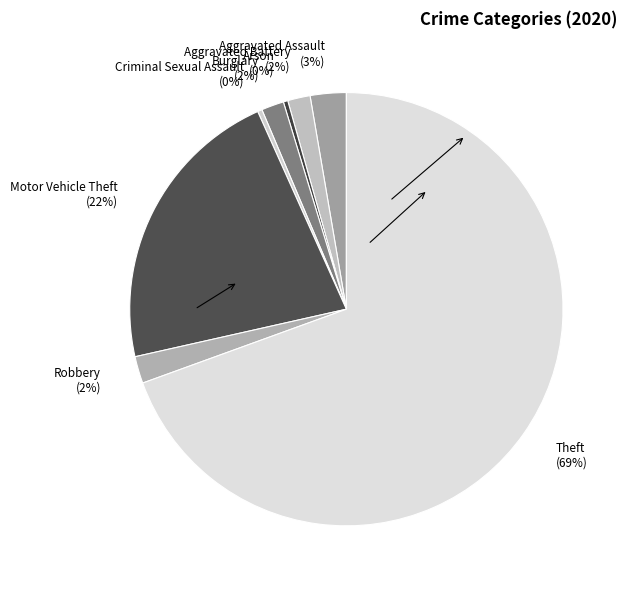

Approximately how many times larger is the value at Burglary compared to Aggravated Battery?

1.0